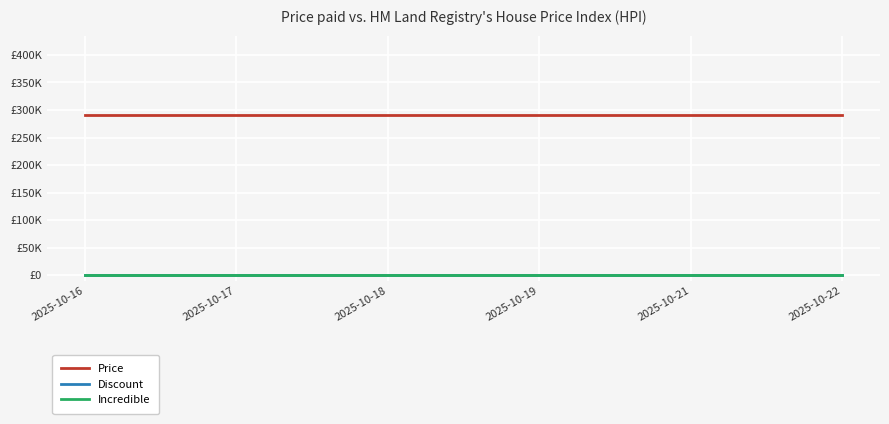

Is this an area chart (filled region under the line)?

No